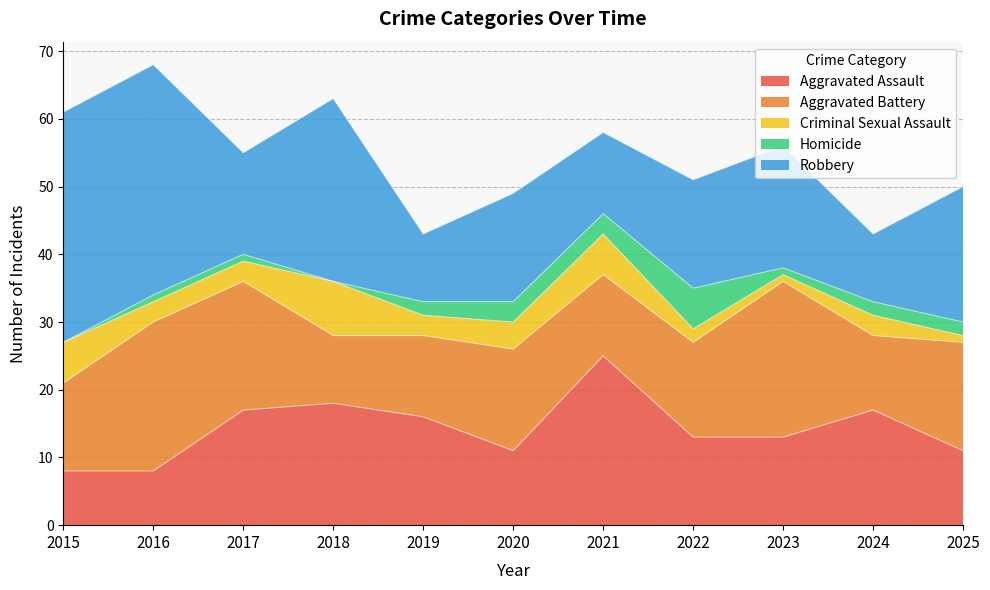

Rank the series at 2016 from lowest to highest value.

Homicide, Criminal Sexual Assault, Aggravated Assault, Aggravated Battery, Robbery